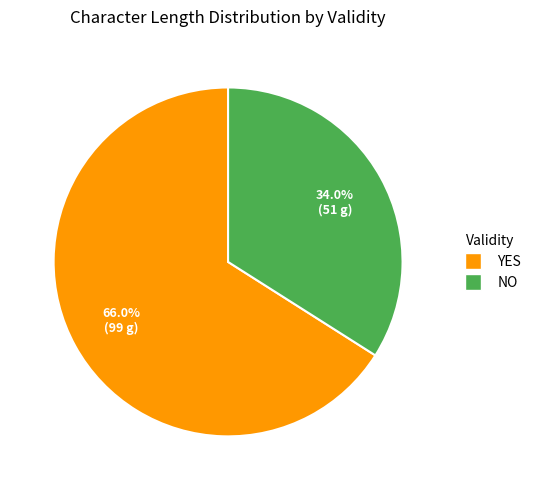

Is there a majority slice in this chart?

Yes